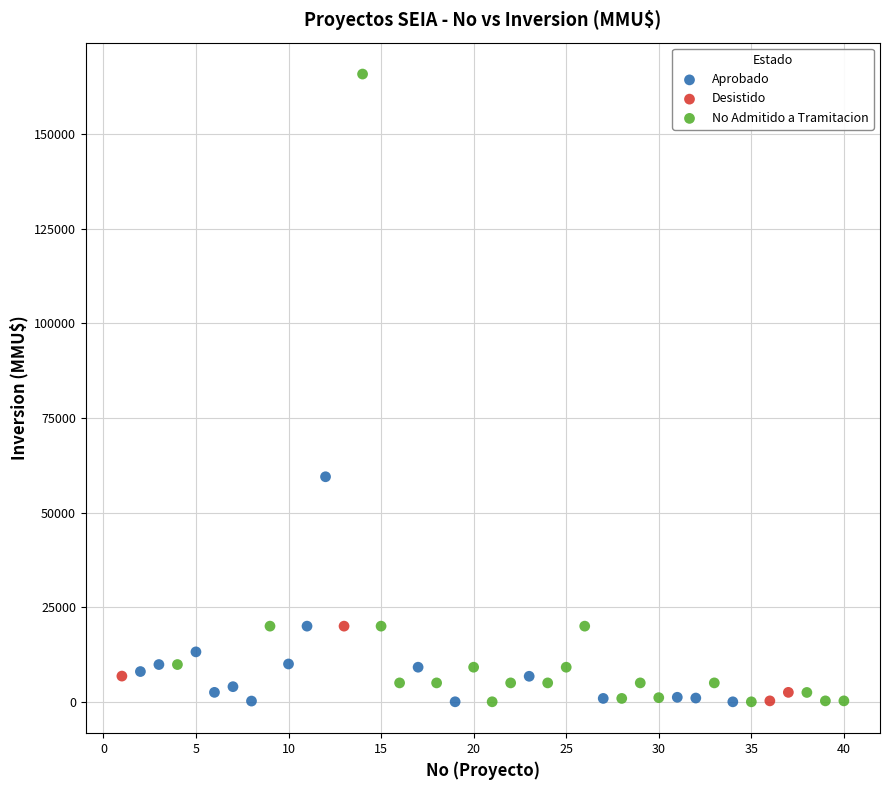

Which series contains the highest Y value?

No Admitido a Tramitacion